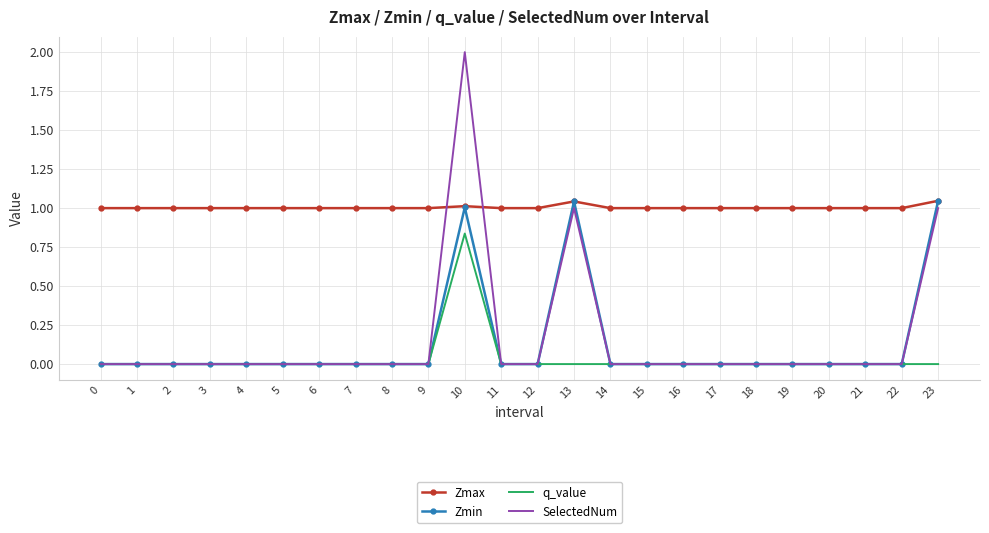

Which category has the highest value in the SelectedNum series?

10